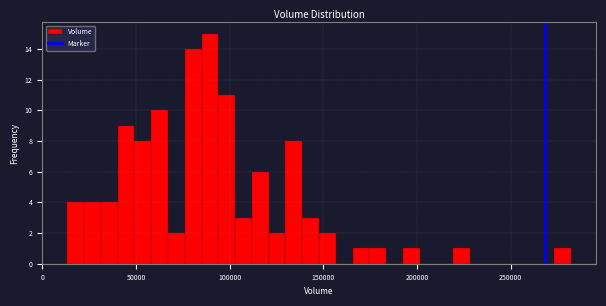

Read against the x-axis, roughly where is the centre of the tallest bar?

90000